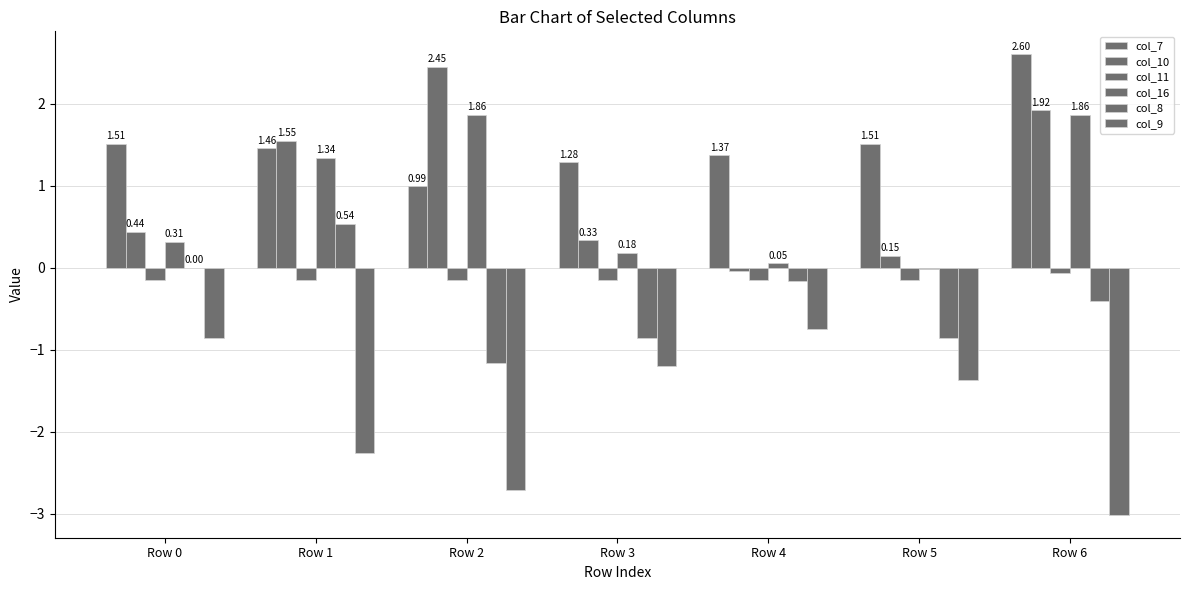

Which label corresponds to the largest value in the chart?

Row 6